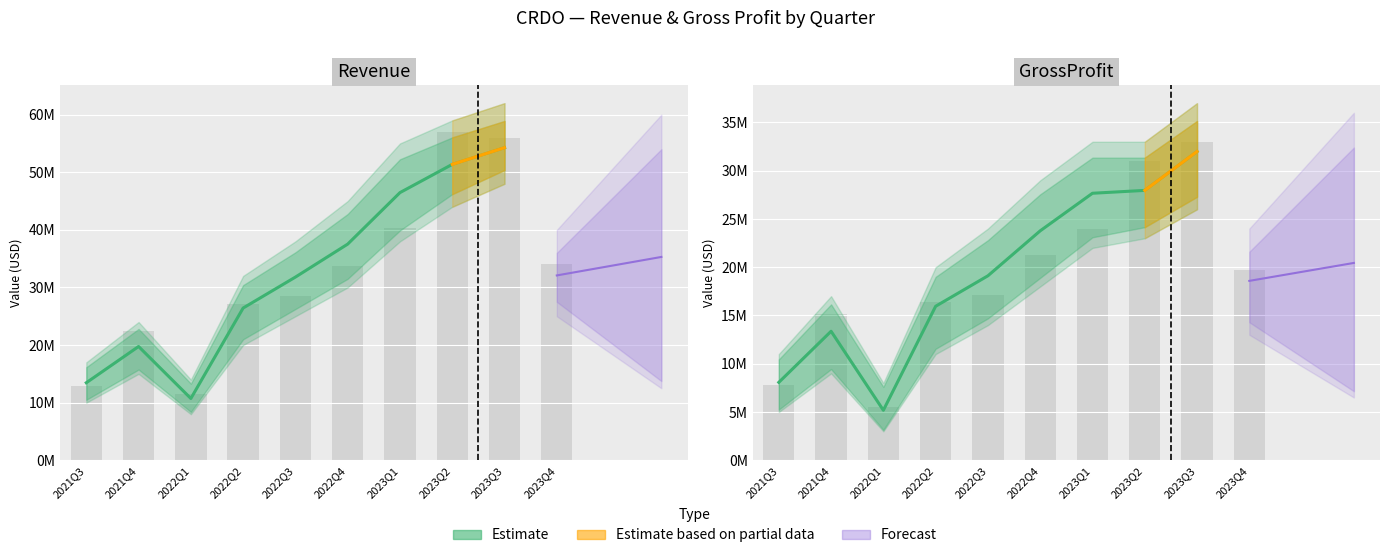

Reading left to right, list all the values displayed in this chart.

Revenue: 13458000	19750000	10724000	26427000	31800000	37526000	46467000	51369000	54270000	32088000
GrossProfit: 8071000	13364000	5180000	15954000	19112000	23769000	27663000	27959000	31987000	18585000